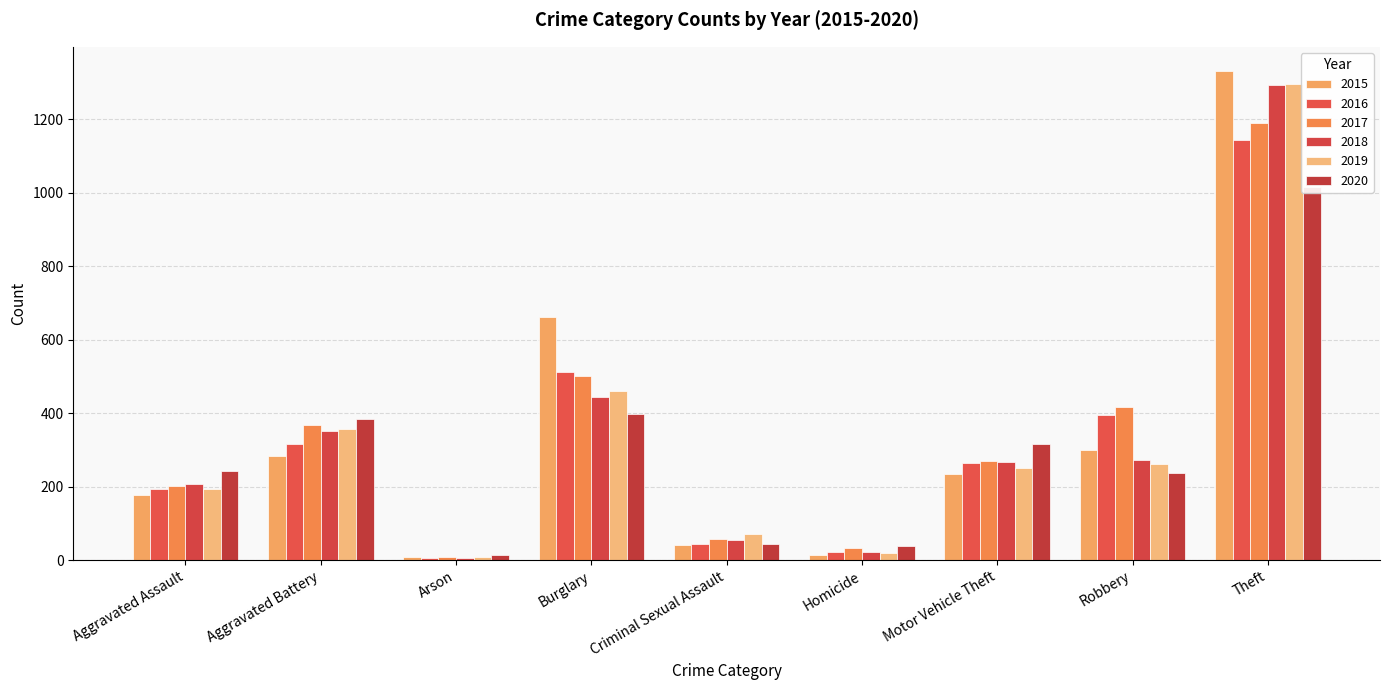

Does the chart contain stacked bars?

No